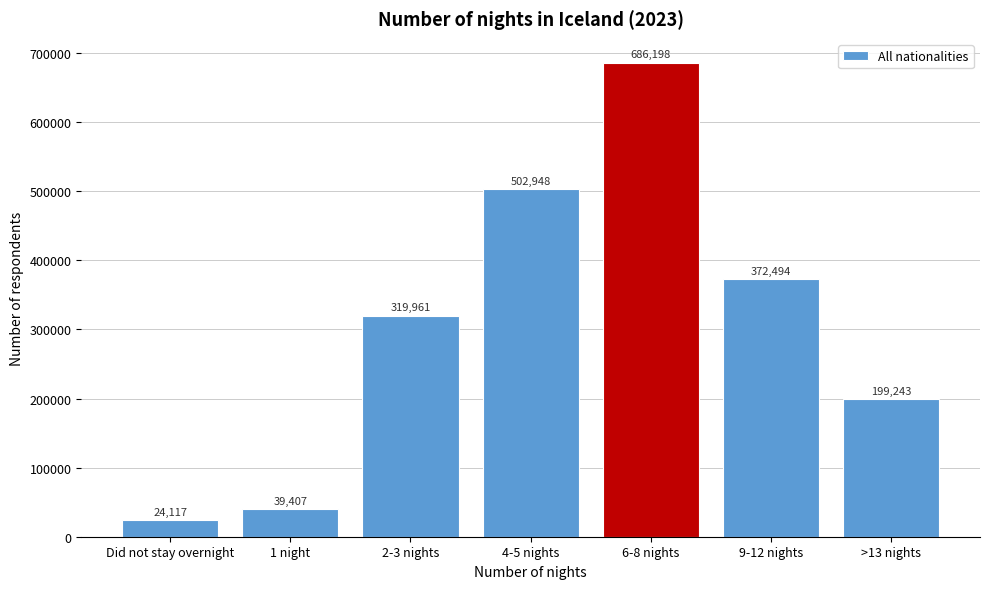

What is the minimum value shown in the chart?

24117.2